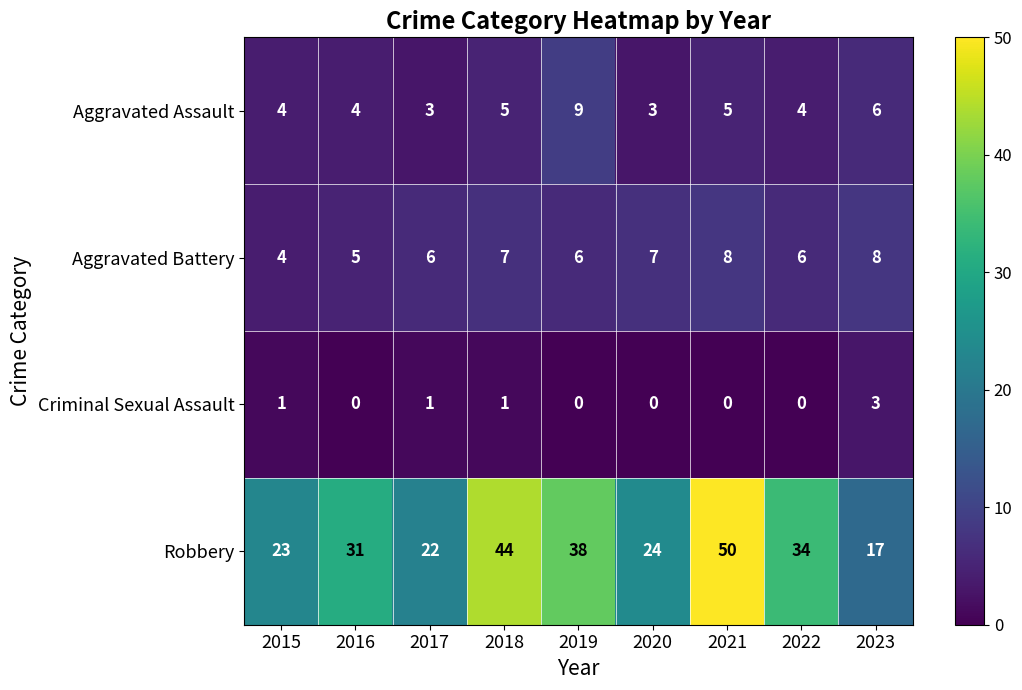

What is the difference between the highest and lowest values at 2018?

43